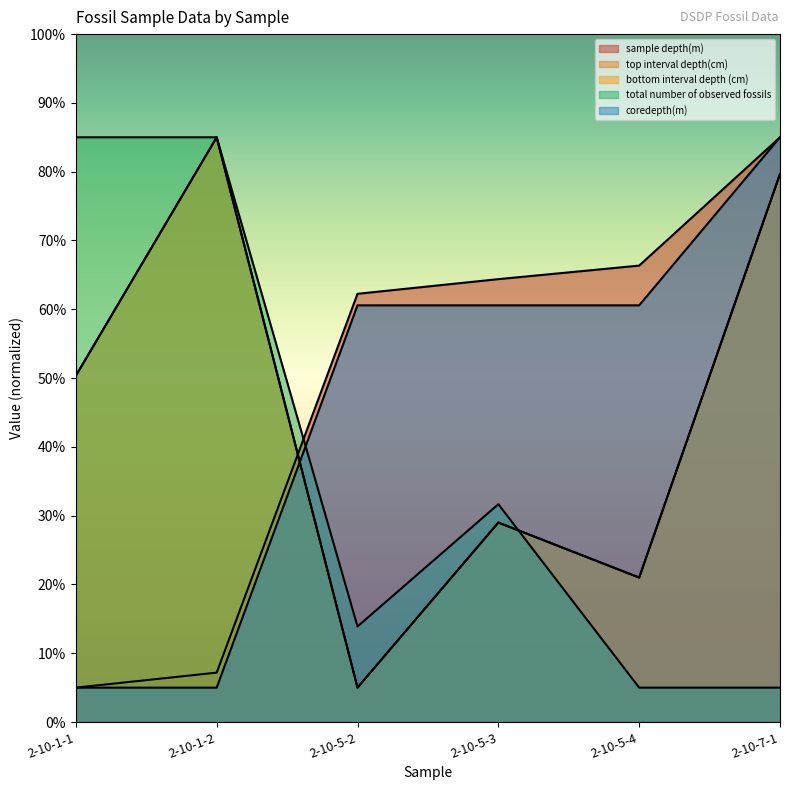

What is the sum of all sample depth(m) values?

290.2